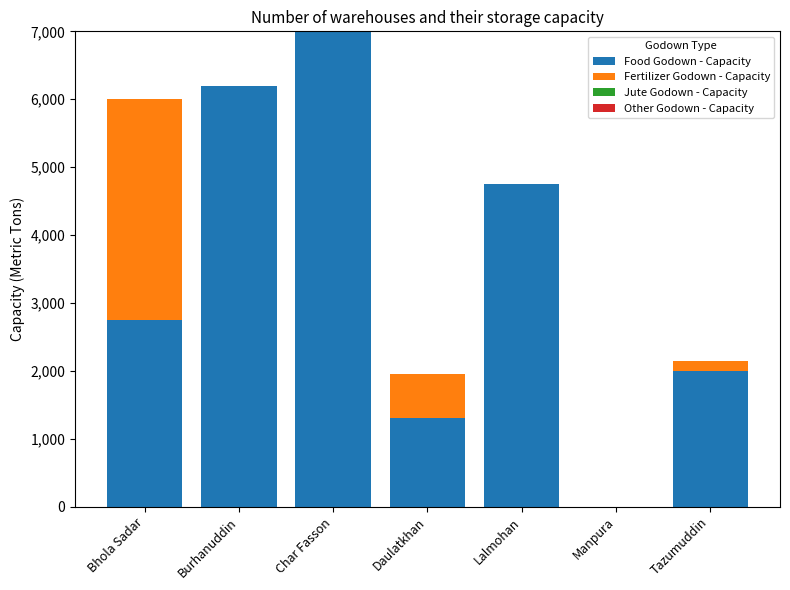

At which category is the sum across all series the highest?

Char Fasson